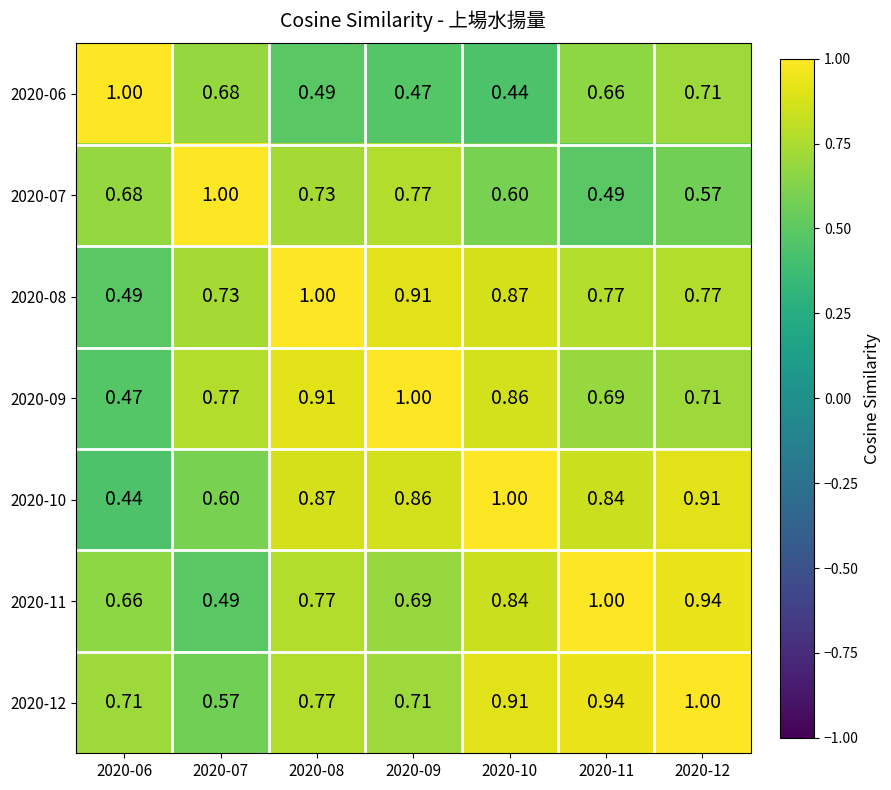

Count the number of data series in this chart.

7